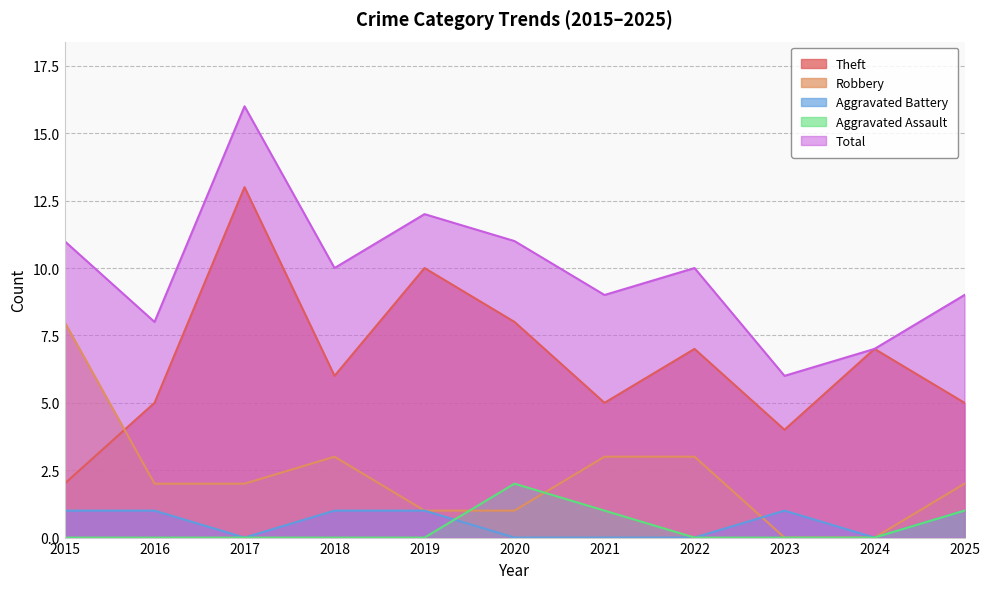

Reading left to right, what are all the values shown in this chart?

Theft: 2015=2	2016=5	2017=13	2018=6	2019=10	2020=8	2021=5	2022=7	2023=4	2024=7	2025=5
Robbery: 2015=8	2016=2	2017=2	2018=3	2019=1	2020=1	2021=3	2022=3	2023=0	2024=0	2025=2
Aggravated Battery: 2015=1	2016=1	2017=0	2018=1	2019=1	2020=0	2021=0	2022=0	2023=1	2024=0	2025=1
Aggravated Assault: 2015=0	2016=0	2017=0	2018=0	2019=0	2020=2	2021=1	2022=0	2023=0	2024=0	2025=1
Total: 2015=11	2016=8	2017=16	2018=10	2019=12	2020=11	2021=9	2022=10	2023=6	2024=7	2025=9